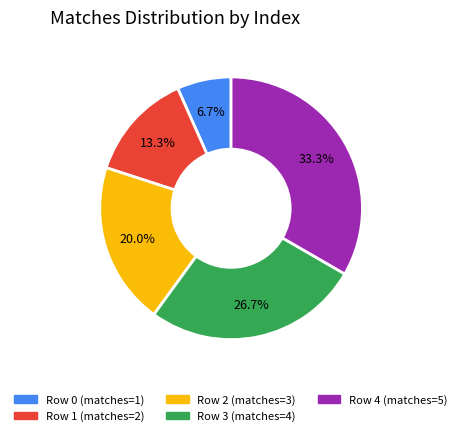

Is there a majority slice in this chart?

No